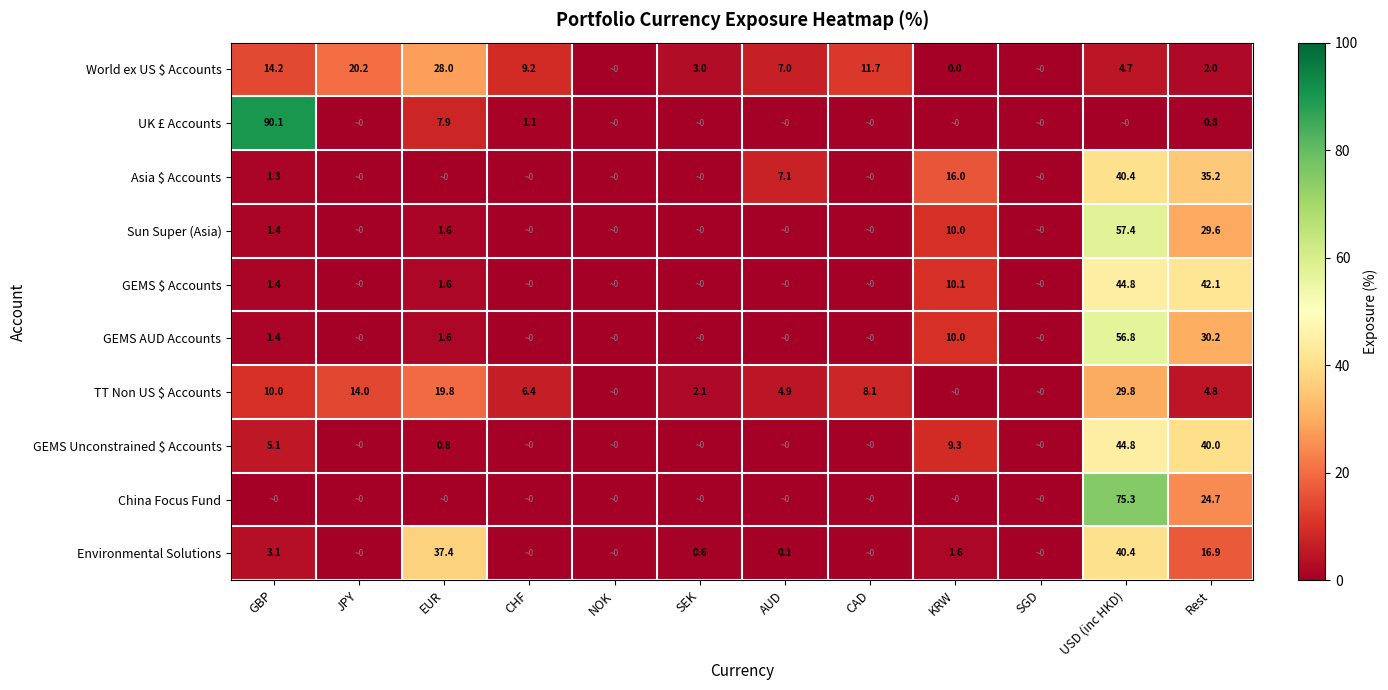

Is the value of World ex US $ Accounts at USD (inc HKD) greater than the value of GEMS AUD Accounts at USD (inc HKD)?

No